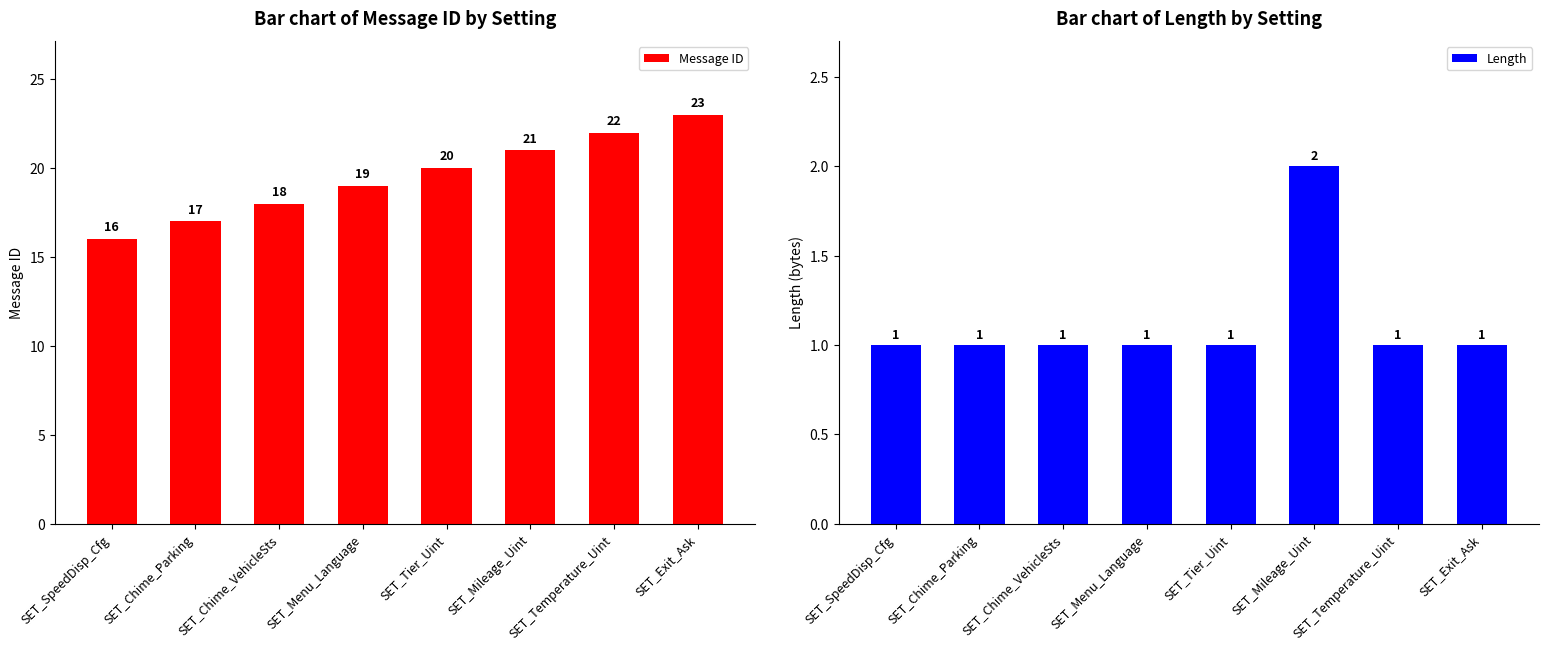

Are the bars horizontal?

No